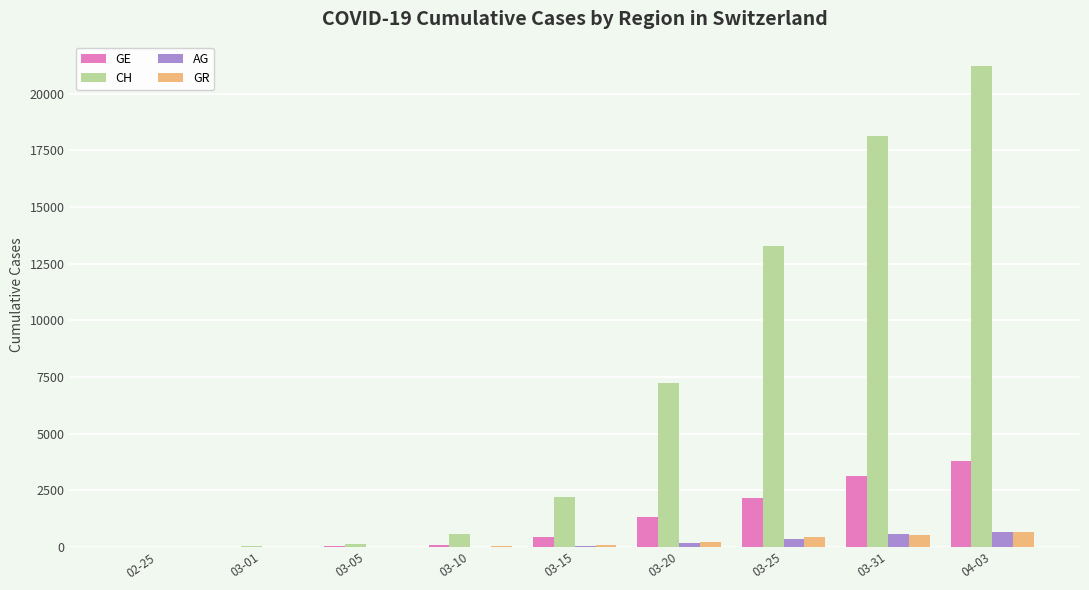

Count the number of data series in this chart.

4